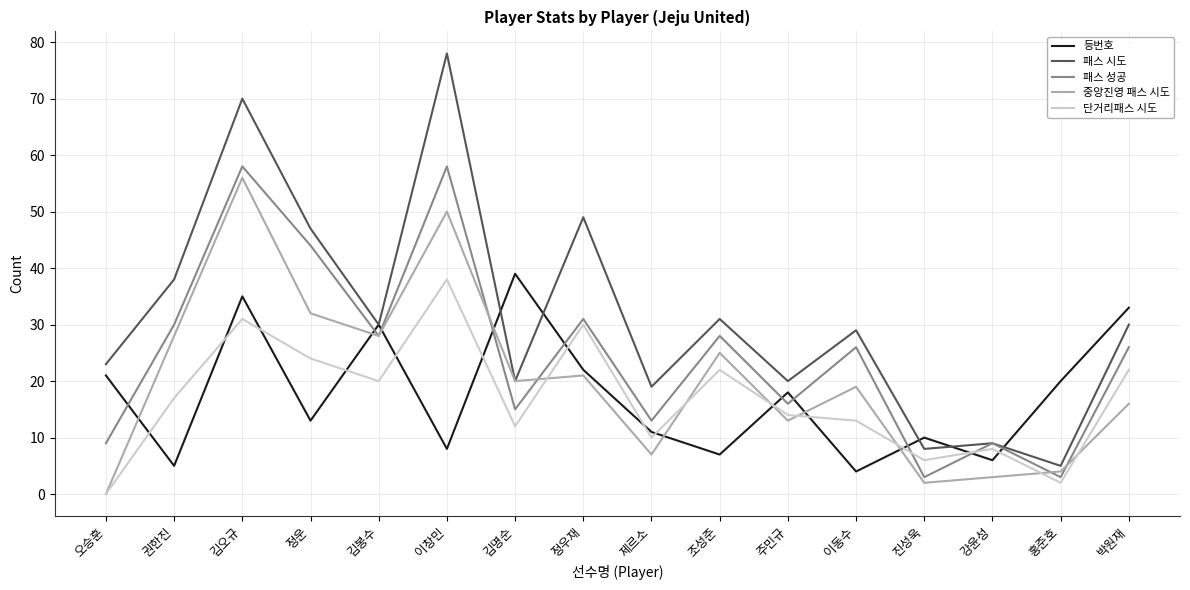

How many values in the 단거리패스 시도 series are below 17?

8